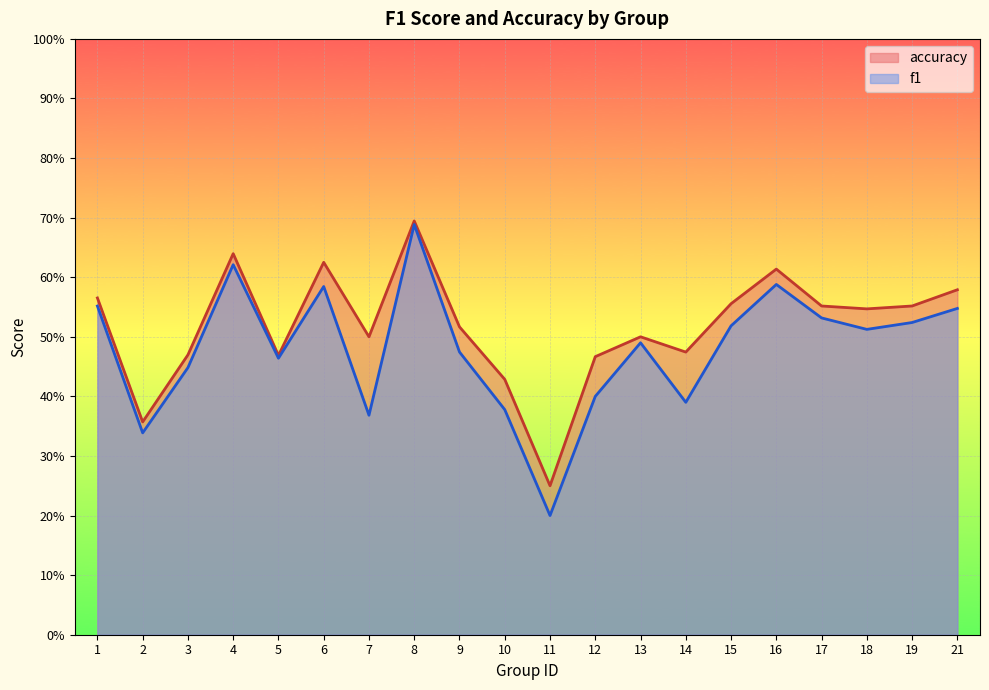

At which category is the sum across all series the highest?

8